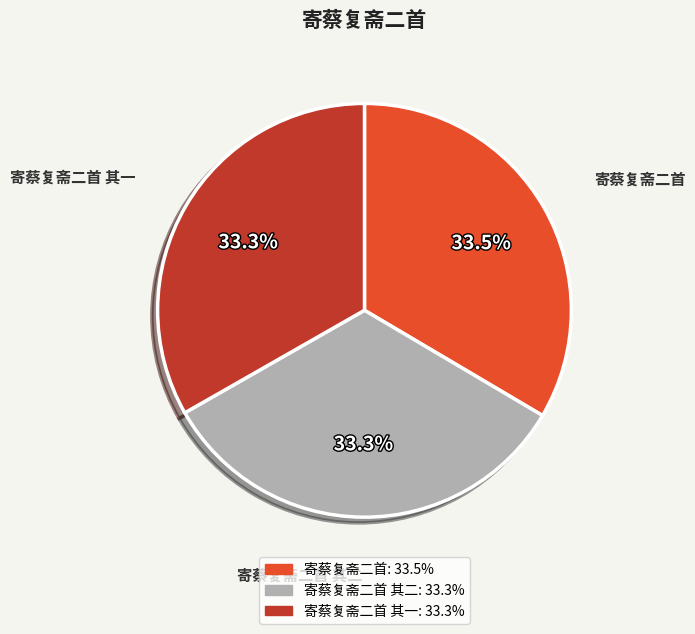

Is there any slice that represents more than half of the pie?

No